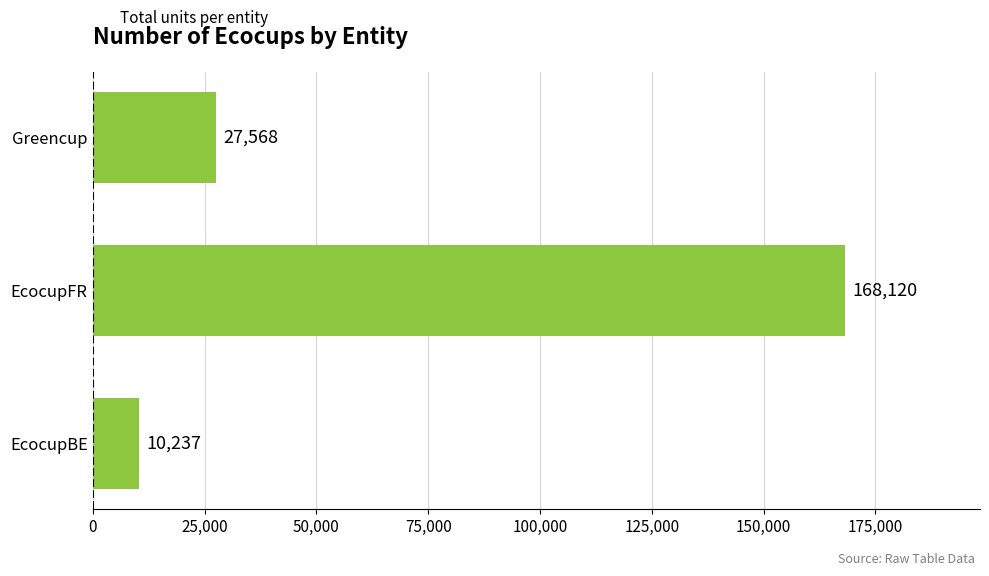

Rank the categories by value from lowest to highest.

EcocupBE, Greencup, EcocupFR